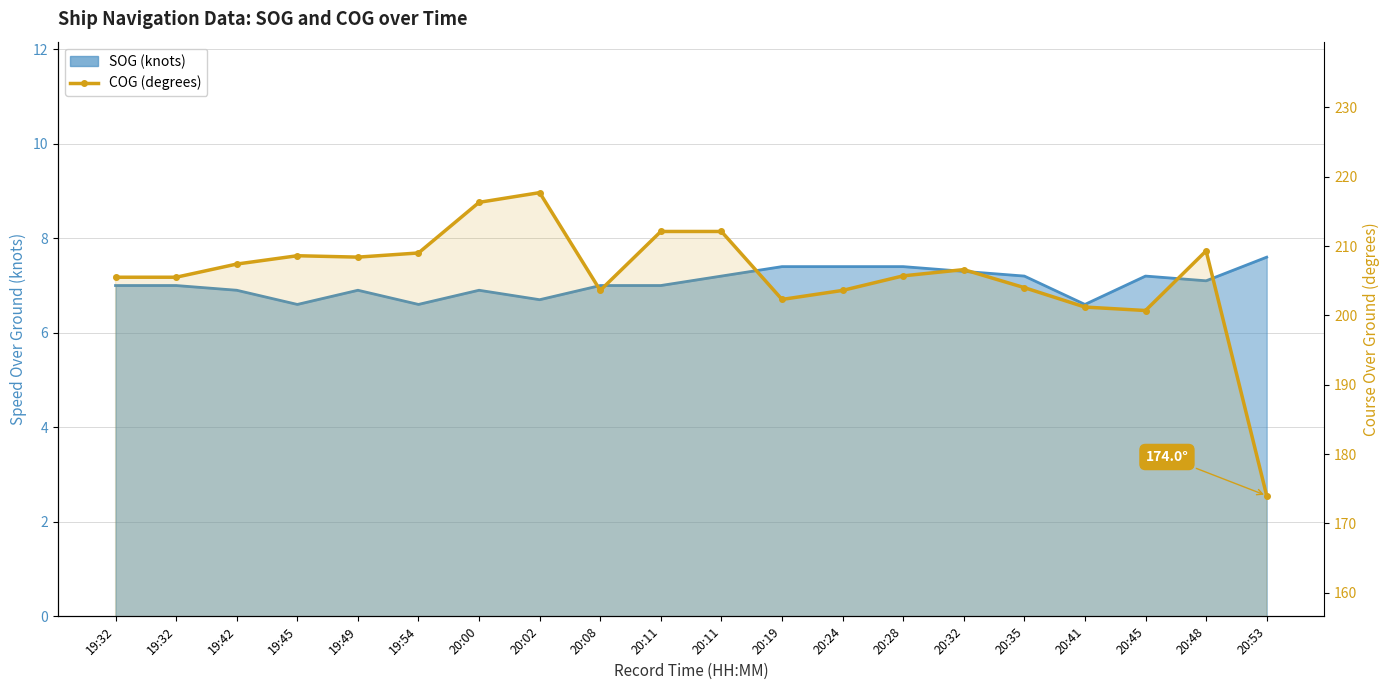

What is the label of the 19th point from the left?

20:48